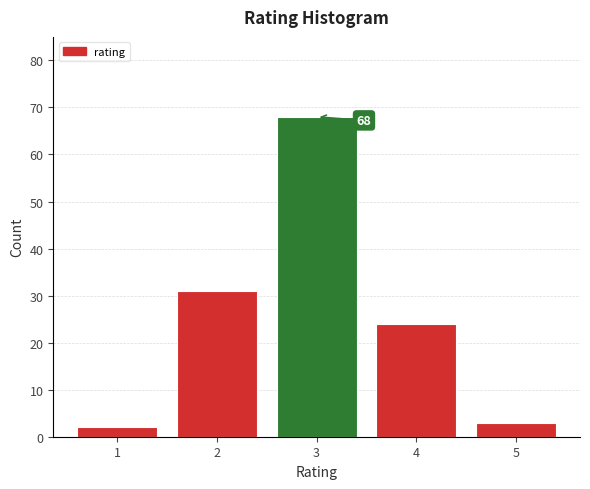

Reading right to left, what are all the values shown in this chart?

3	24	68	31	2